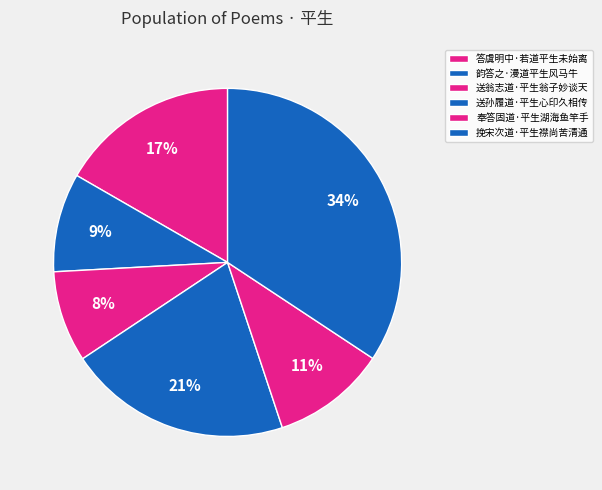

To the nearest percent, what is the average slice percentage?

17%